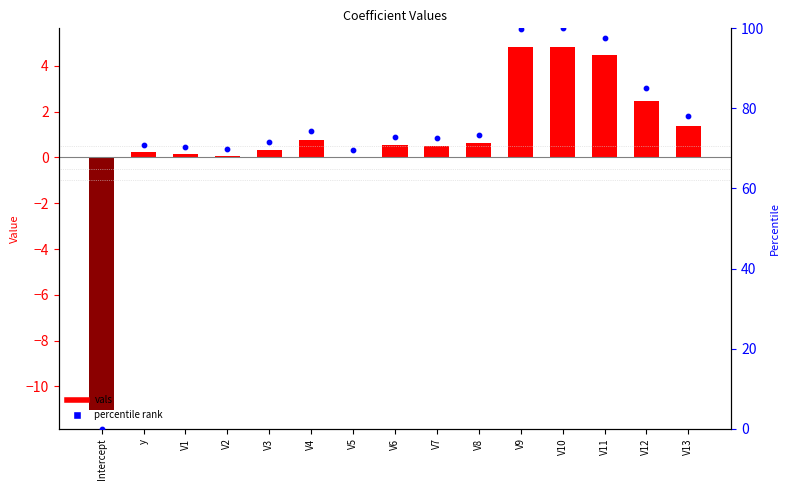

Which series has the widest spread of Y values?

percentile rank